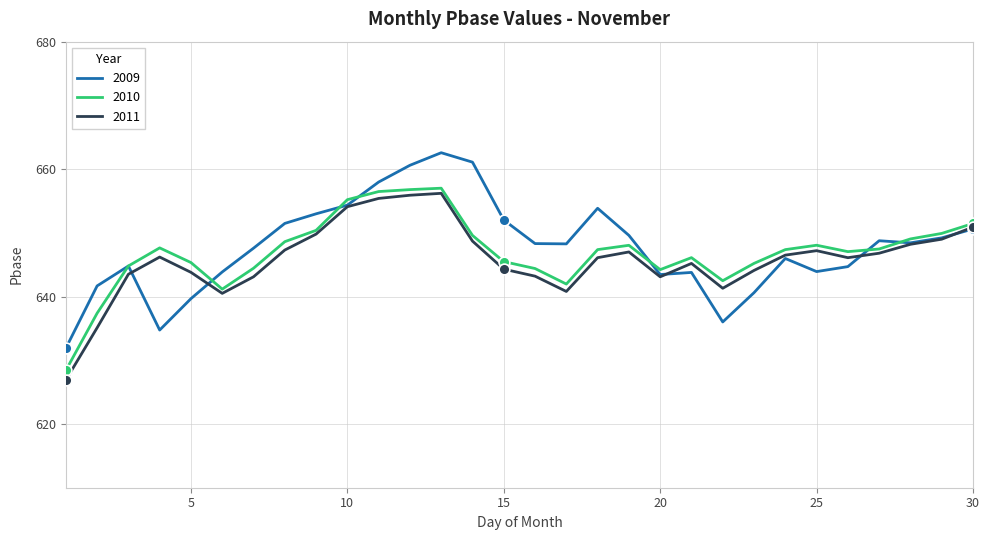

What is the lowest value of the 2009 series?

631.9